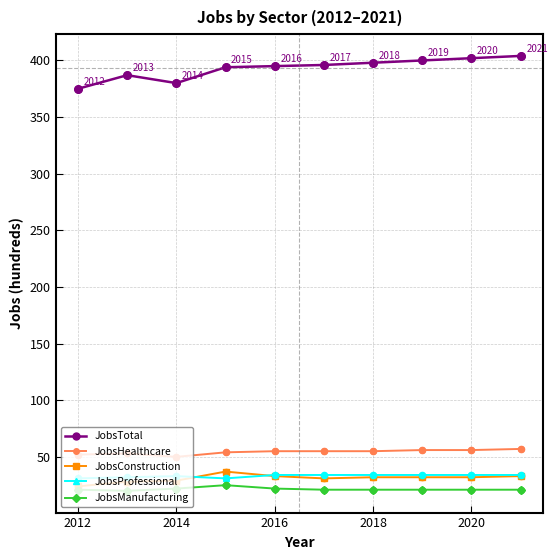

At how many categories does at least one series exceed 355?

10